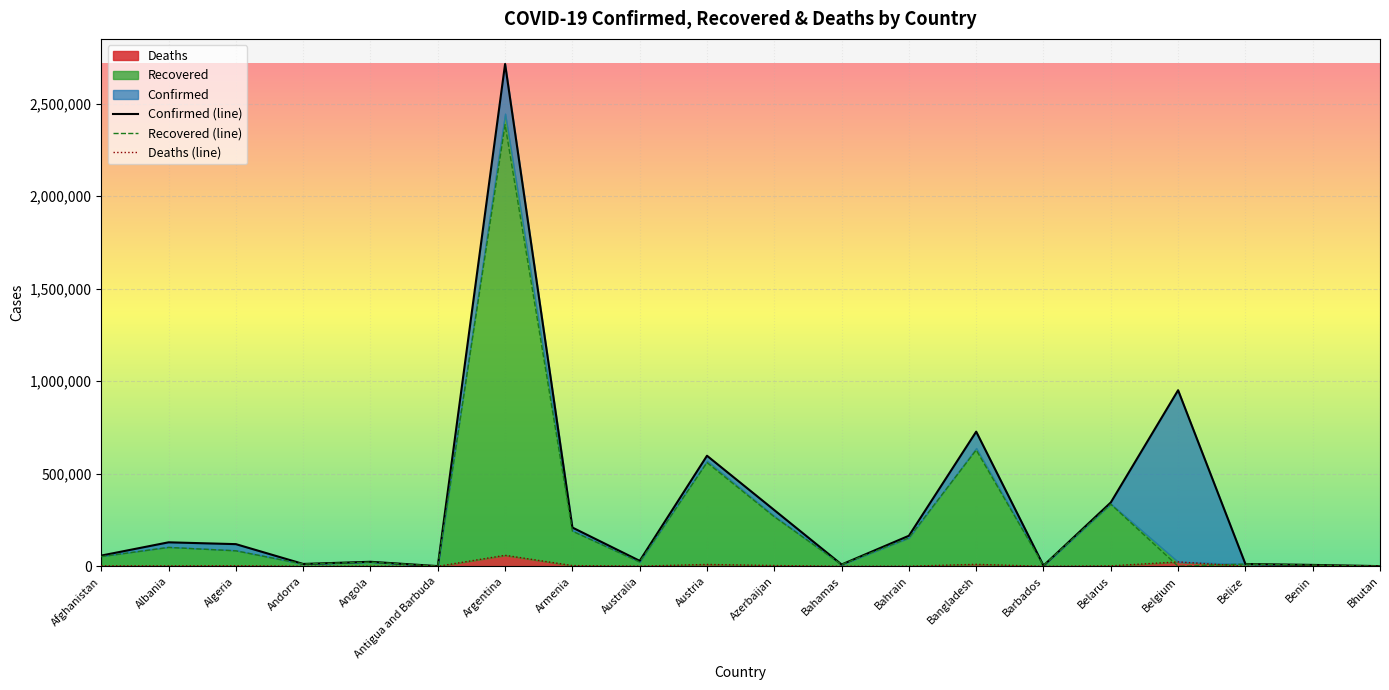

Rank the series by their maximum value, from highest to lowest.

Confirmed, Recovered, Deaths